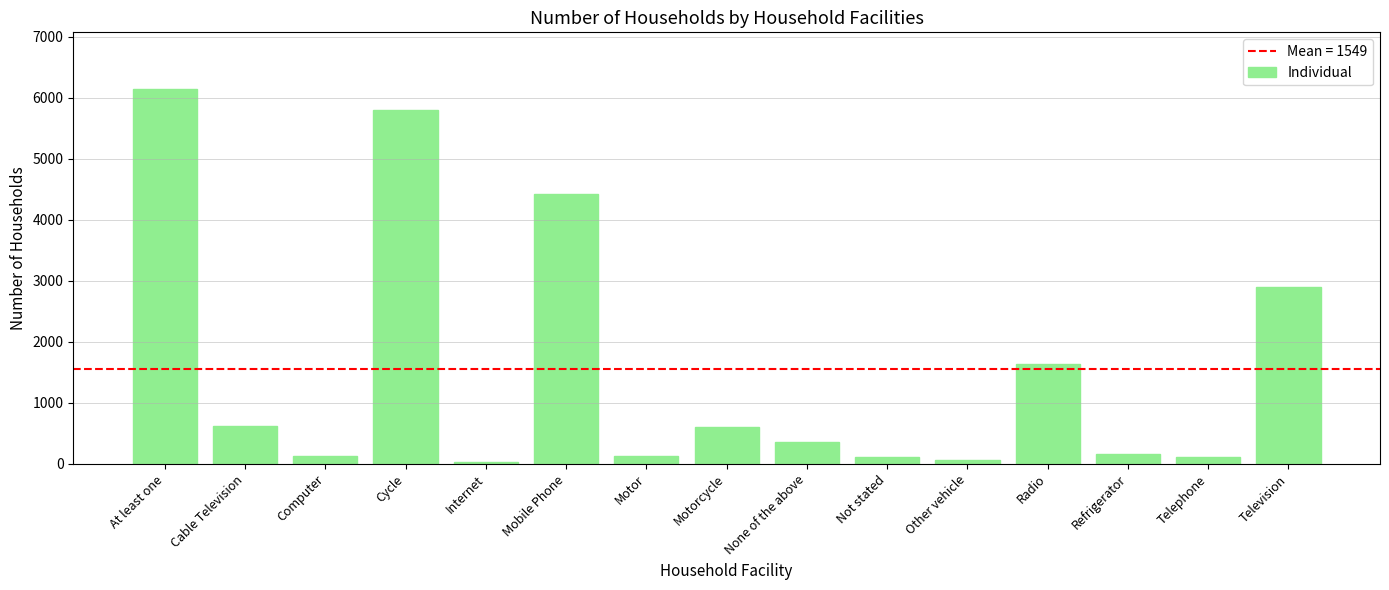

What is the label of the 5th bar from the left?

Internet